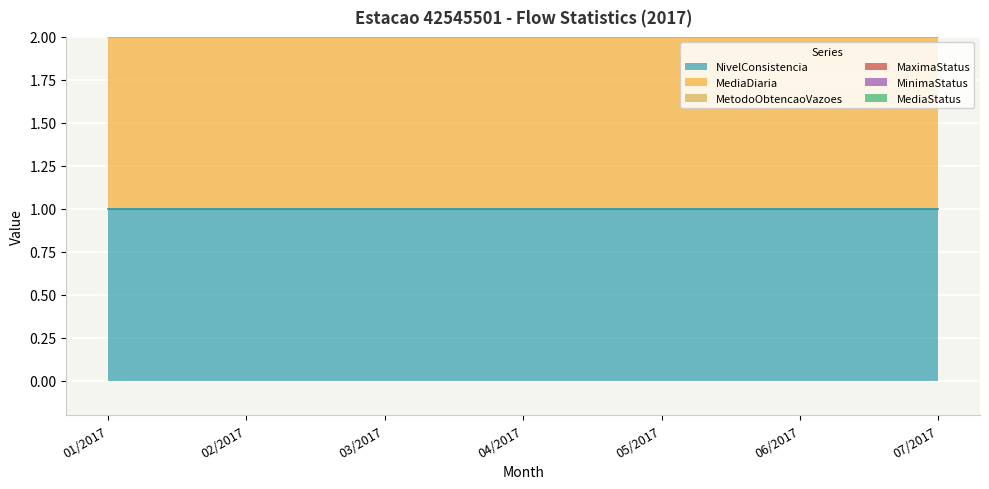

Rank the categories by MaximaStatus value from lowest to highest.

01/2017, 02/2017, 03/2017, 04/2017, 05/2017, 06/2017, 07/2017